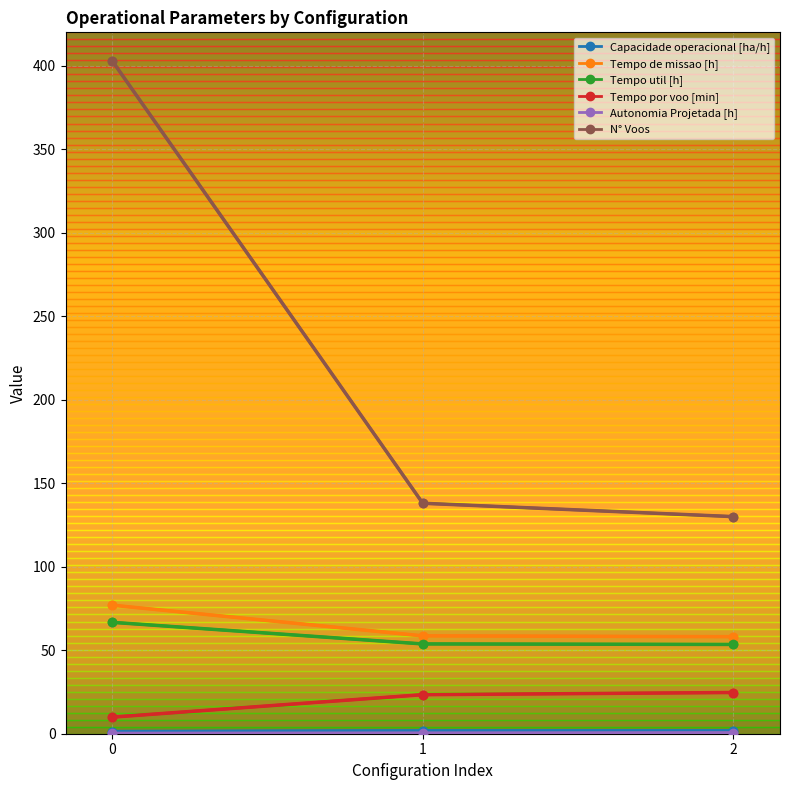

What is the lowest value of the N° Voos series?

130.0